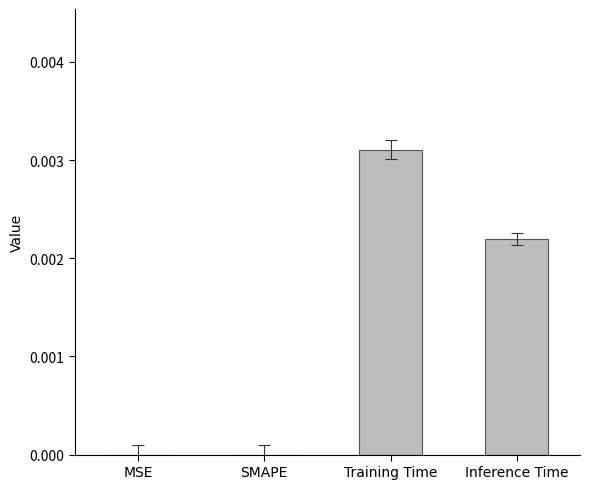

Is it true that the value at Inference Time is 0.0?

True